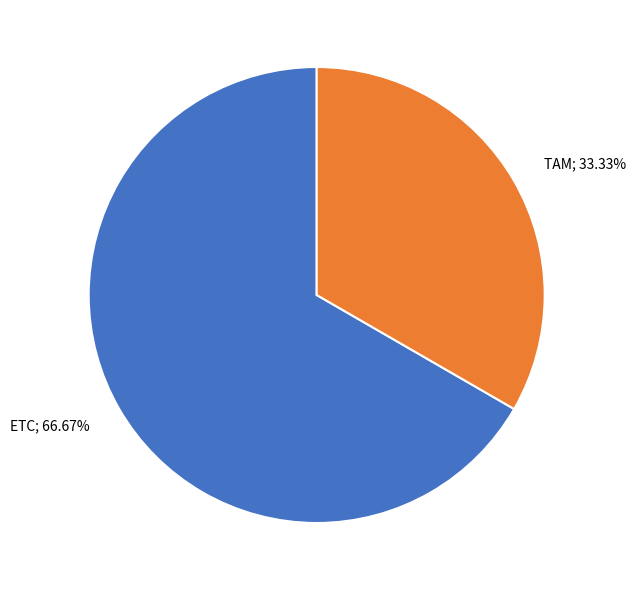

Which has a higher value, TAM; 33.33% or ETC; 66.67%?

ETC; 66.67%